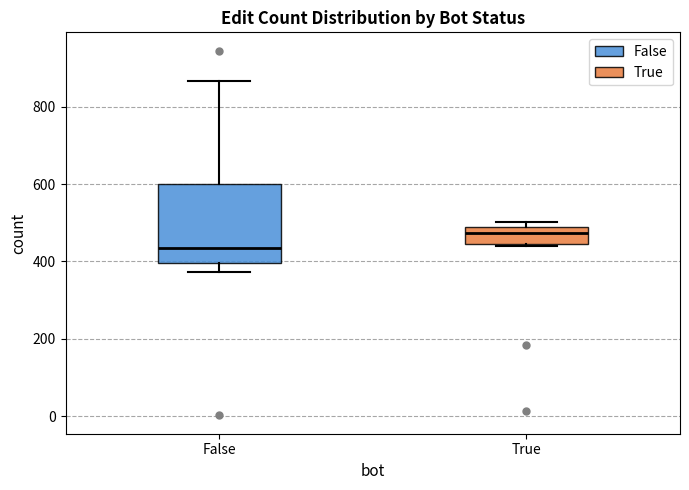

Reading left to right, read every box against the y-axis: the position of its median line, the range the box covers, and the ends of its whiskers. The values are not printed on the chart, so give them approximately, as read against the axis.

False: median 440, box 400 to 600, whiskers 380 to 860
True: median 480, box 440 to 500, whiskers 440 to 500 (just above the box's upper edge)